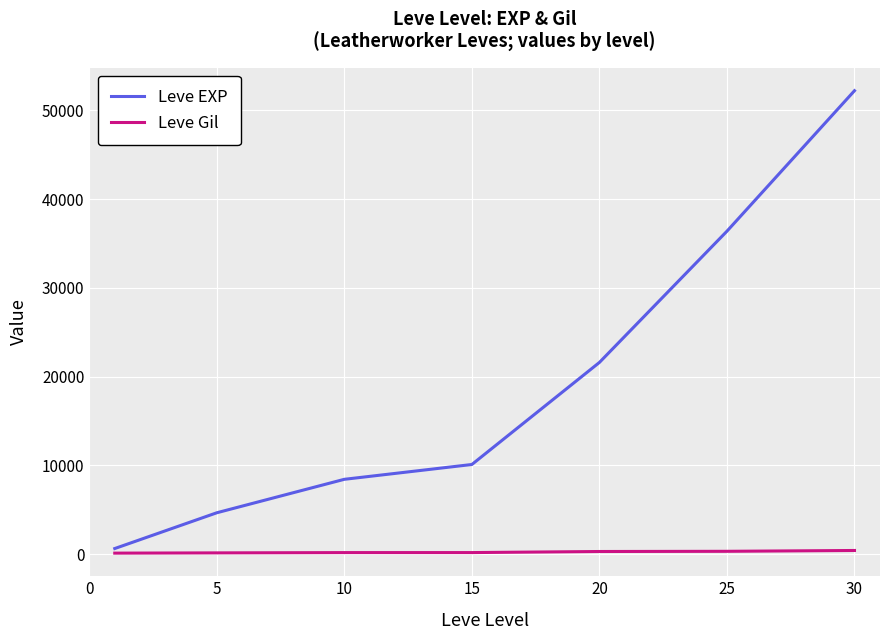

What are all the series names shown in the legend?

Leve EXP, Leve Gil